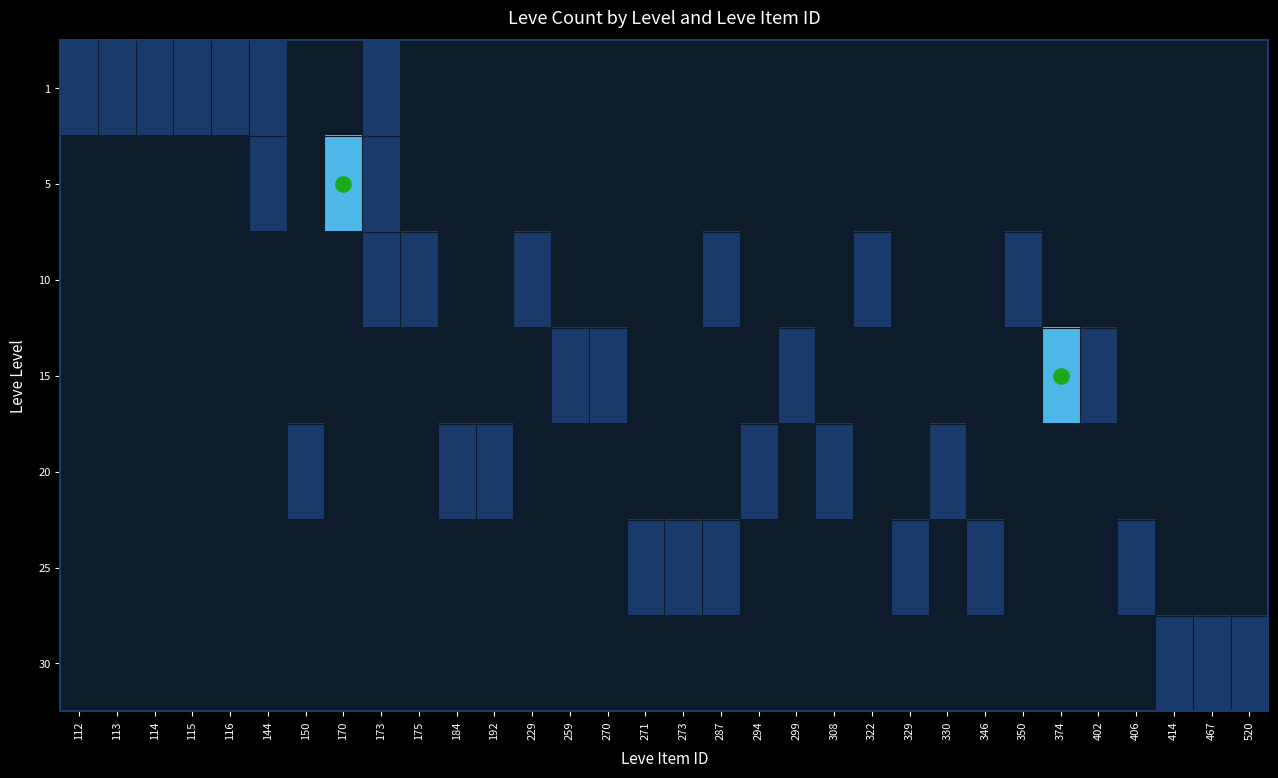

How many categories are shown in the chart?

32